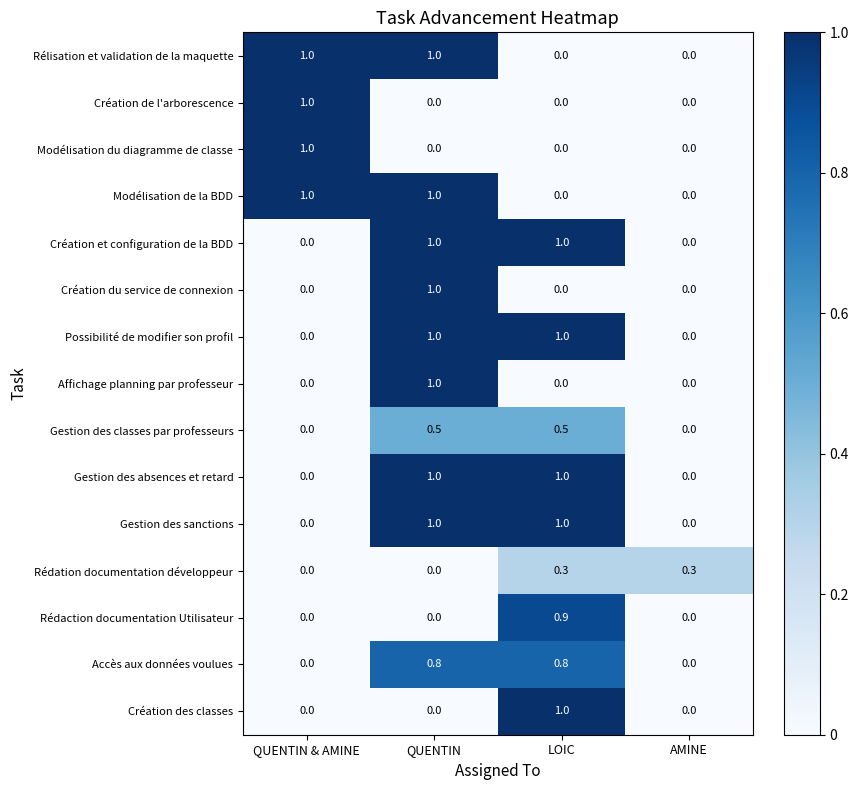

At which category is the sum across all series the highest?

QUENTIN